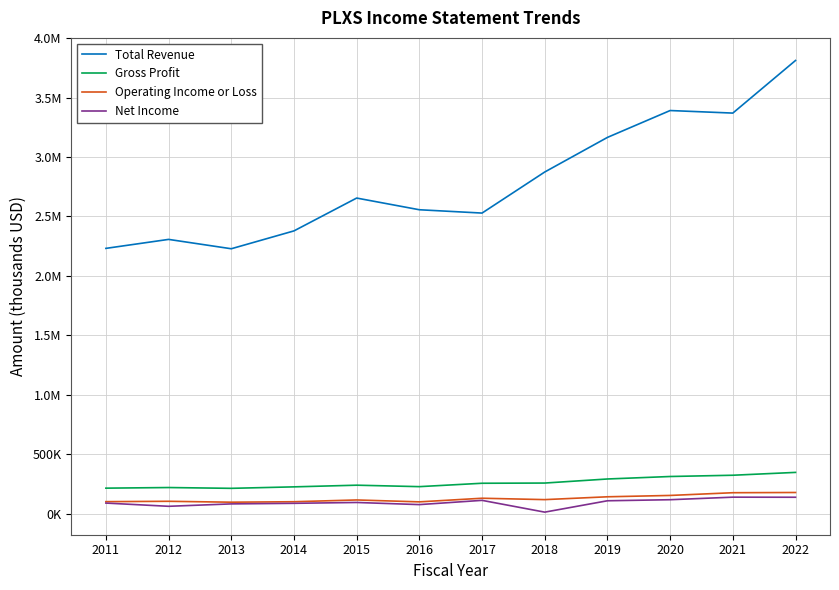

What are all the series names shown in the legend?

Total Revenue, Gross Profit, Operating Income or Loss, Net Income